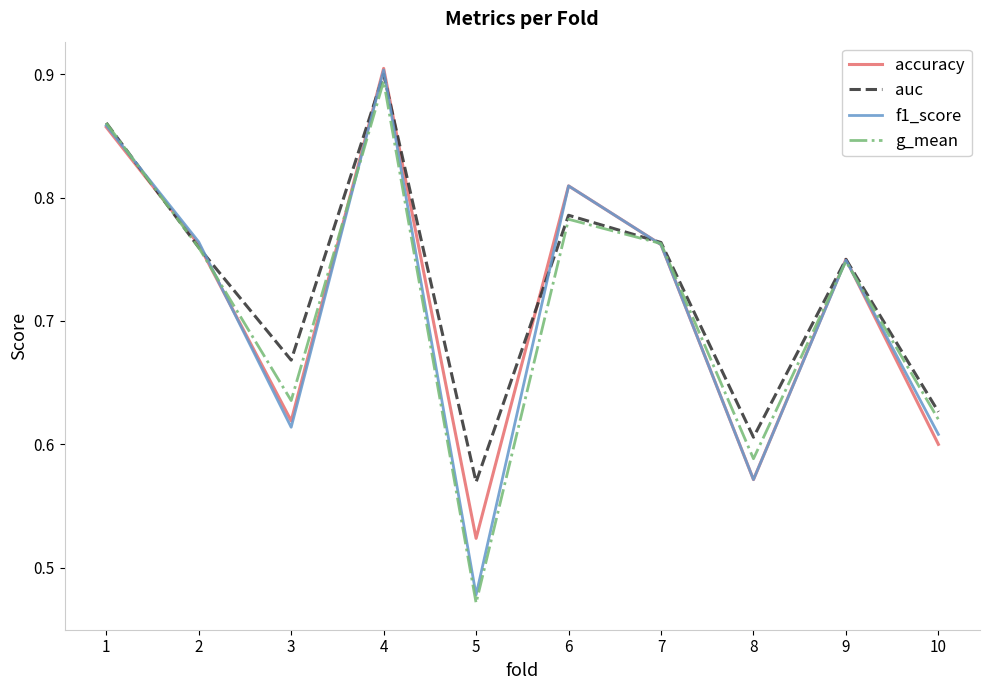

Does the chart have visible grid lines?

No